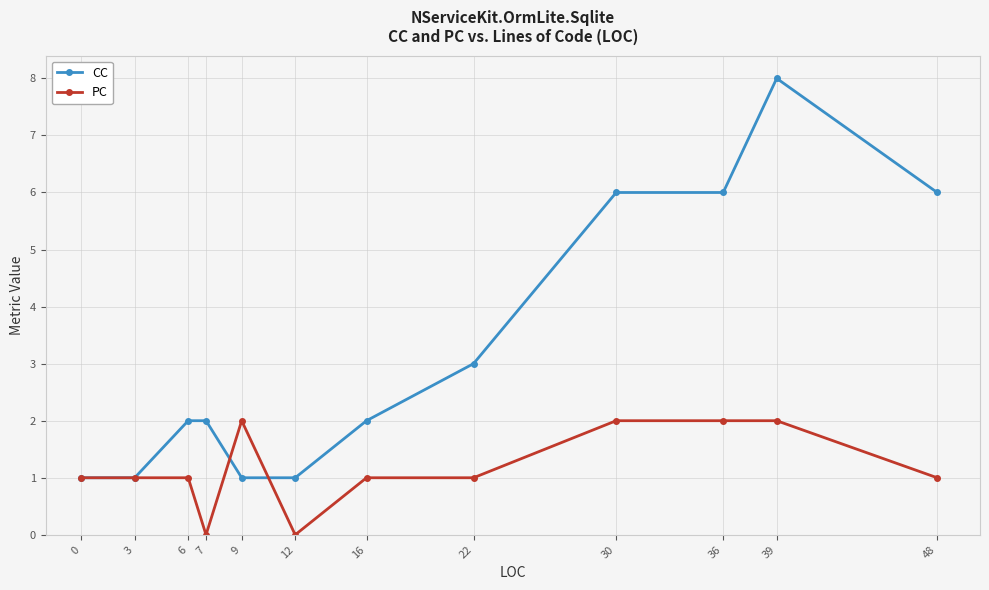

What is the spread (max minus min) of values at 7?

2